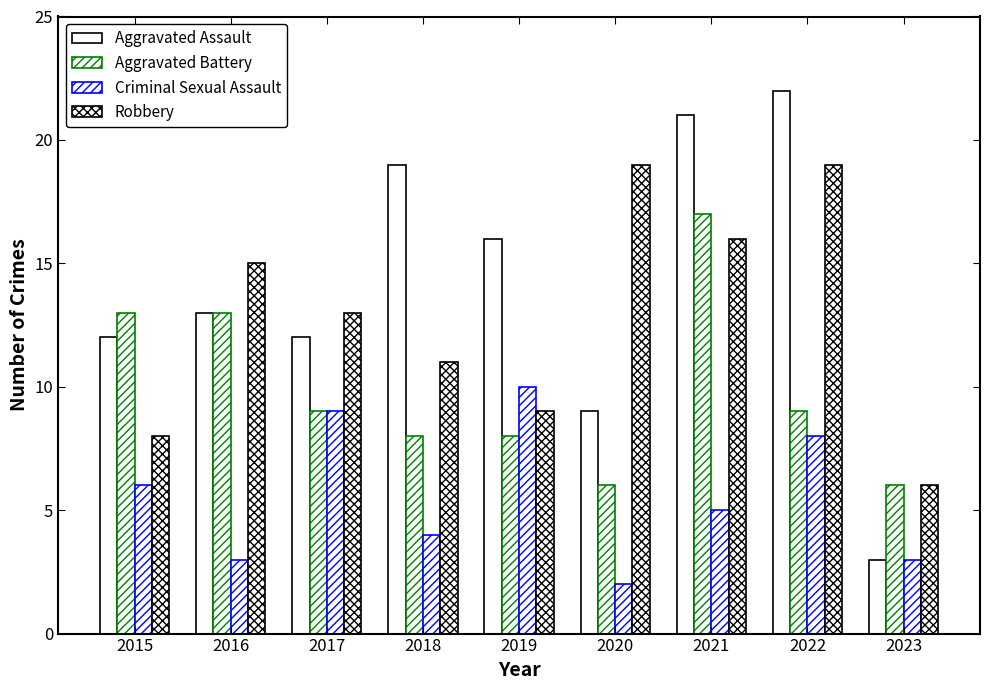

How many data points does each series have?

9